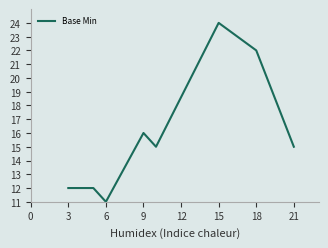

How many lines are shown in the chart?

1